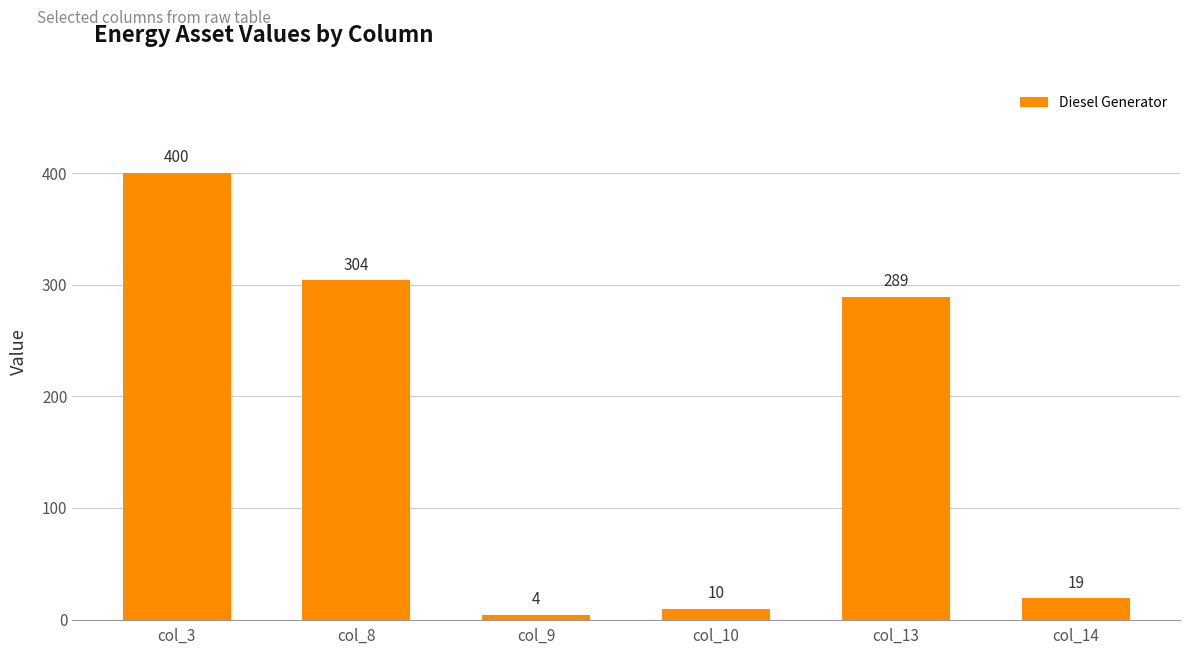

The value at col_13 is 289. True or false?

True